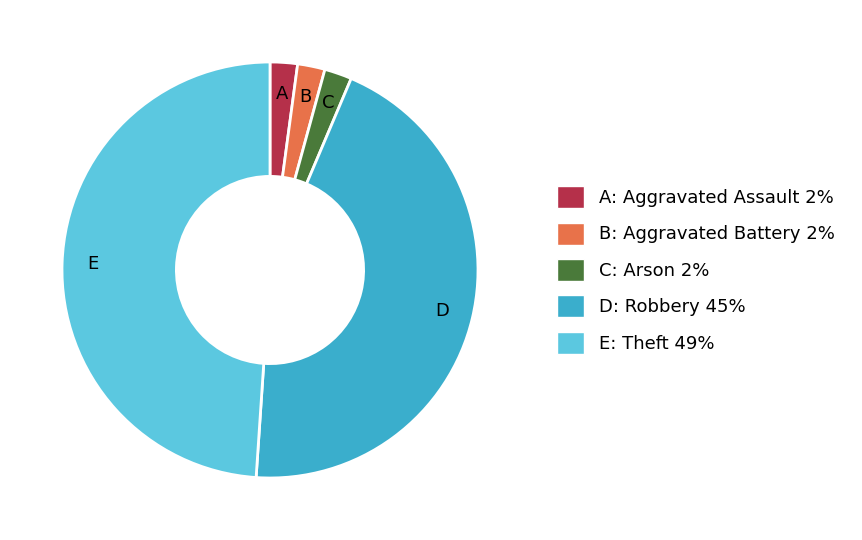

The E: Theft 49% slice represents 39% of the pie. True or false?

False